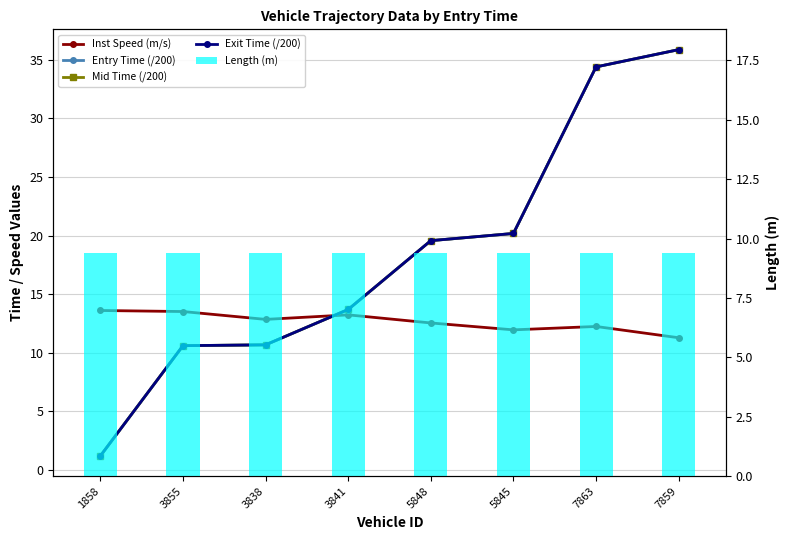

True or false: Entry Time (/200) has a value of 1.7 at 1858.

False